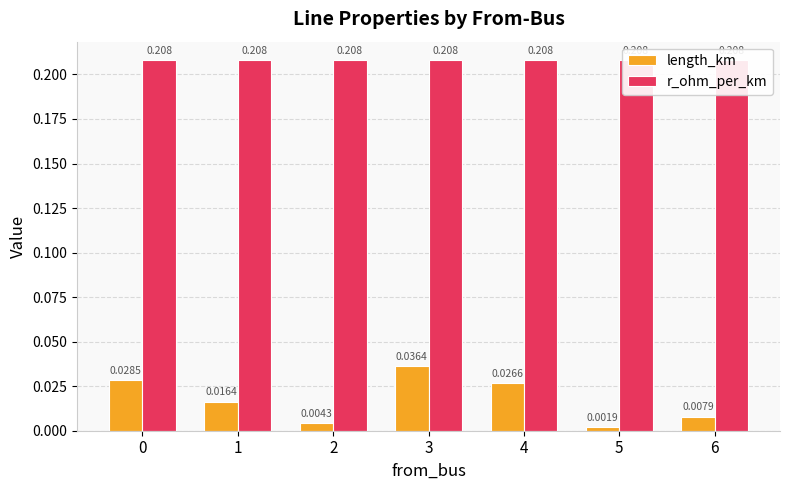

What is the total value across all series at 1?

0.2